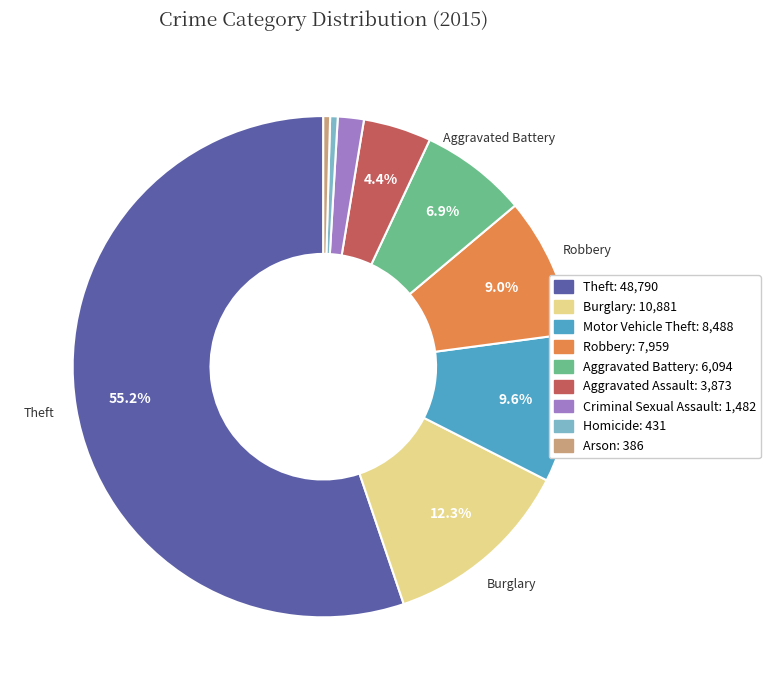

Is there a majority slice in this chart?

Yes